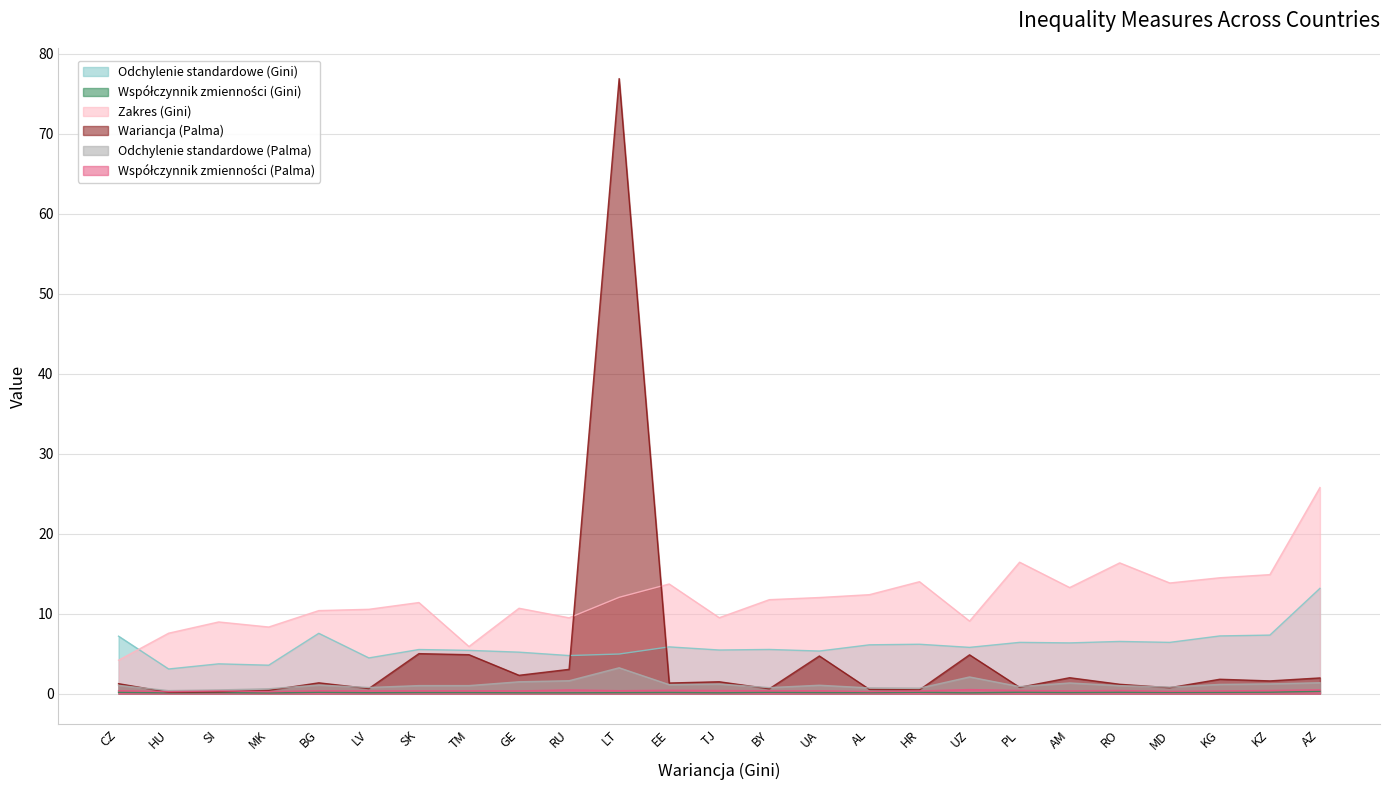

What is the average value of the Współczynnik zmienności (Palma) series?

0.4